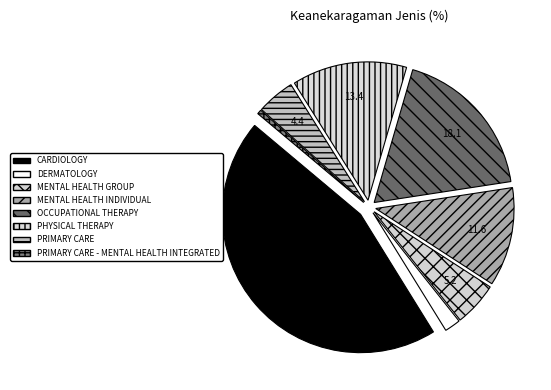

To the nearest percent, what is the combined percentage of OCCUPATIONAL THERAPY and PRIMARY CARE - MENTAL HEALTH INTEGRATED?

19%